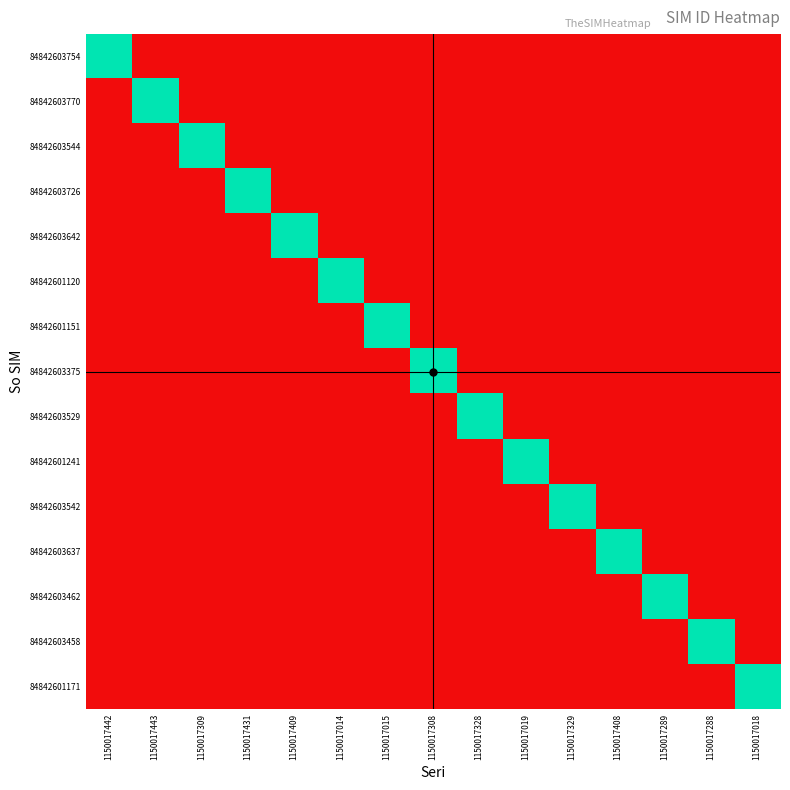

At which category is the sum across all series the highest?

1150017014